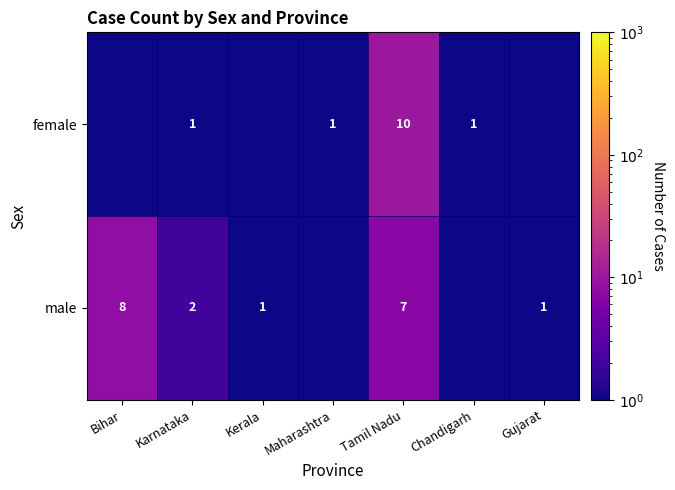

Is the value of female at Tamil Nadu greater than the value of male at Tamil Nadu?

Yes